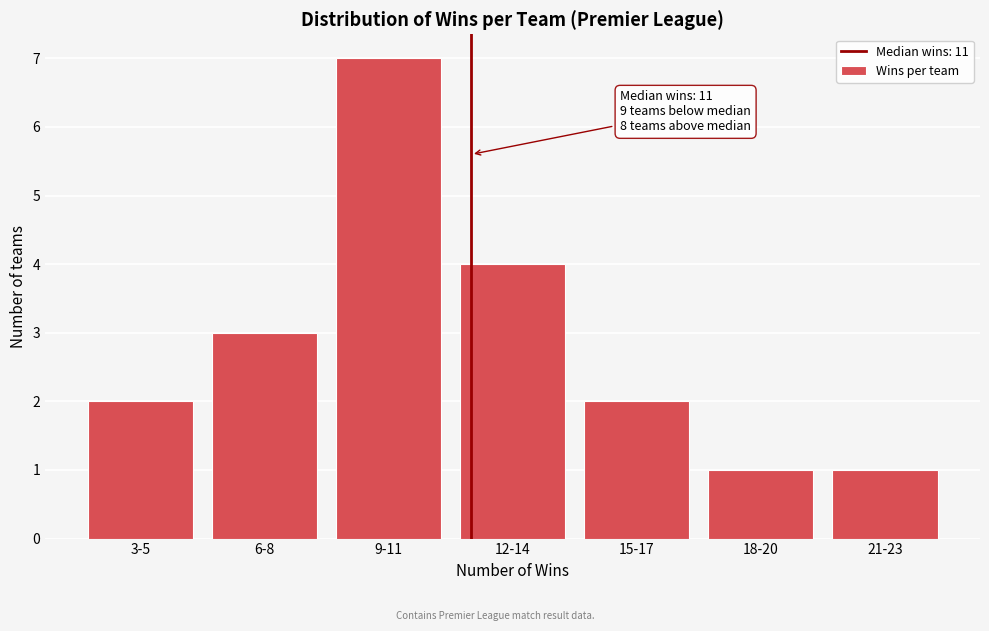

Reading right to left, list all the values displayed in this chart.

21-23=1	18-20=1	15-17=2	12-14=4	9-11=7	6-8=3	3-5=2